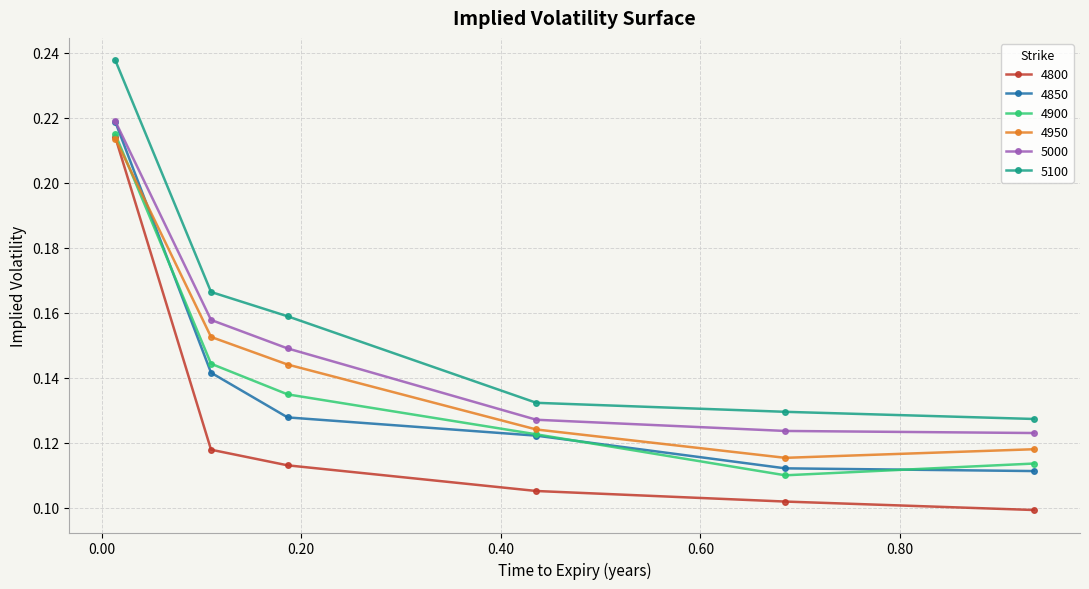

True or false: 5100 and 4850 cross at least once.

False